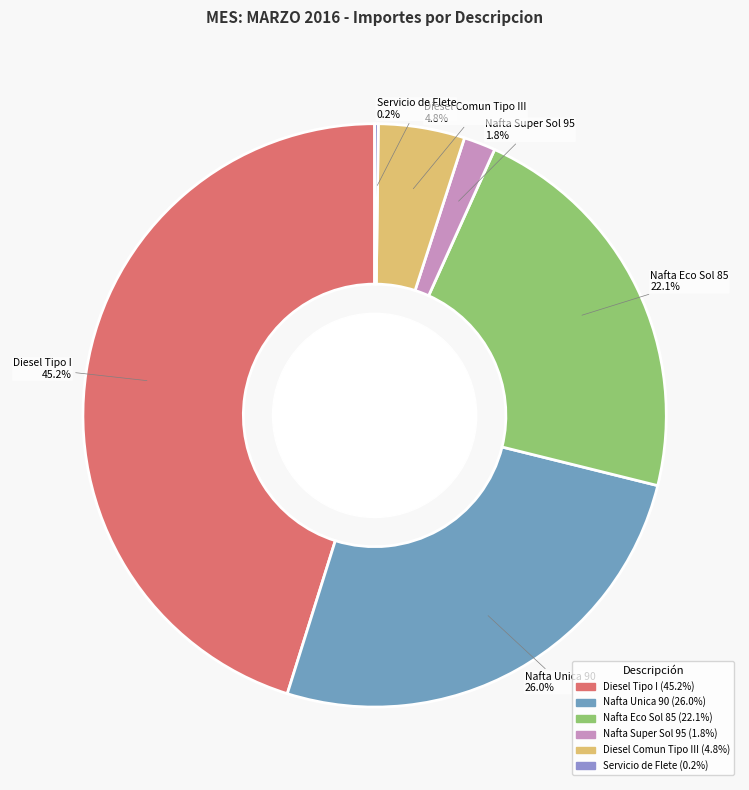

What percentage is NOT represented by Nafta Unica 90?

74.0%